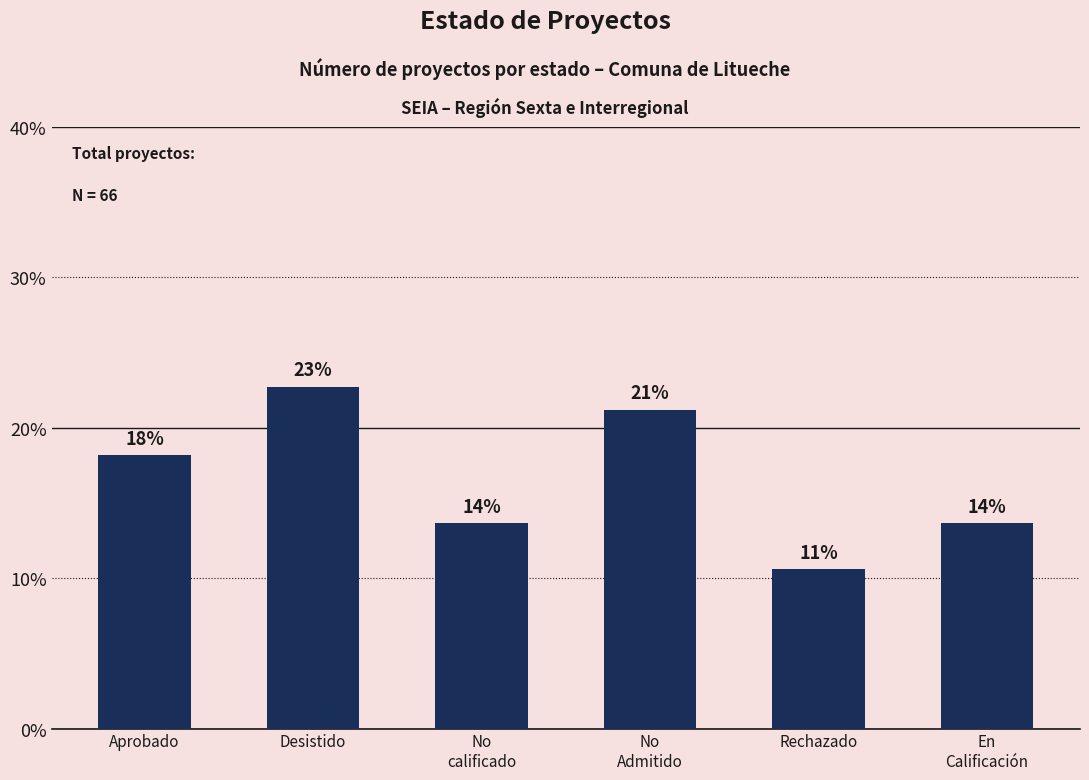

Are the bars horizontal?

No